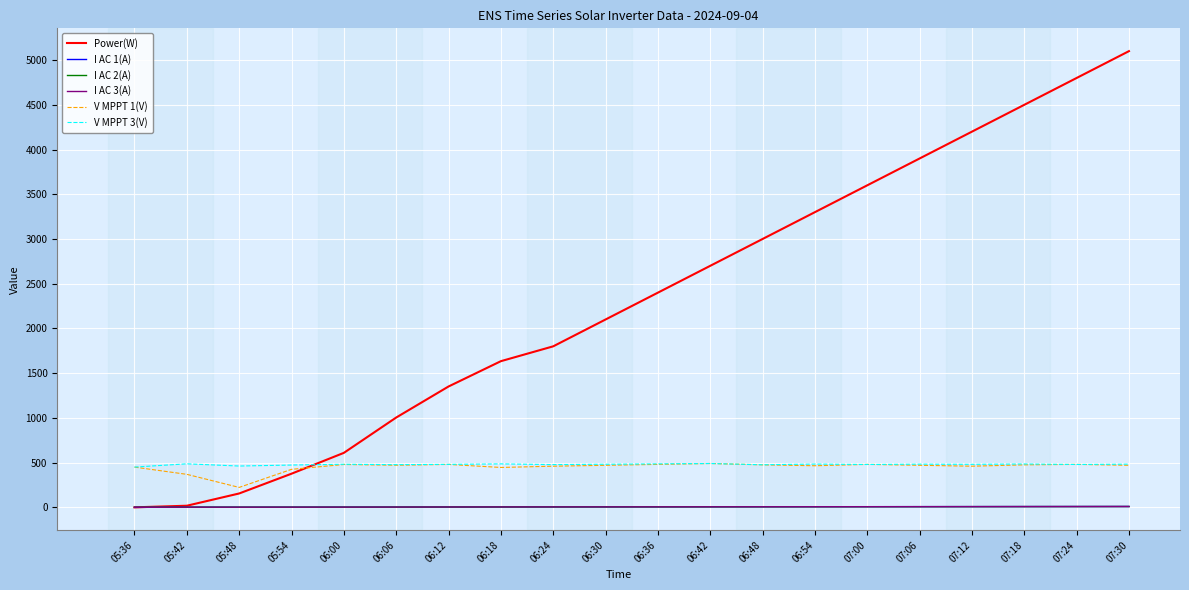

True or false: V MPPT 3(V) has more than 1 interior local peaks.

True